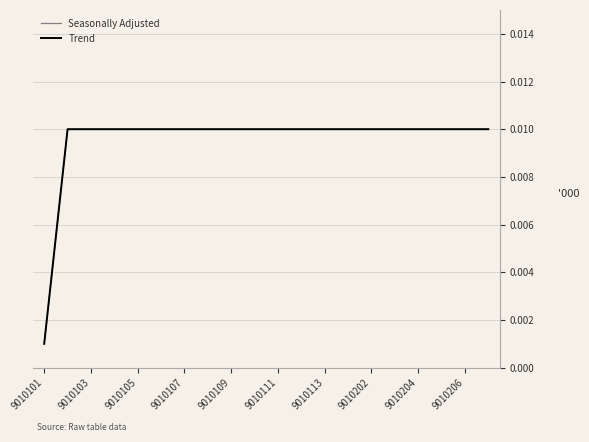

True or false: Seasonally Adjusted and Trend intersect in this chart.

False